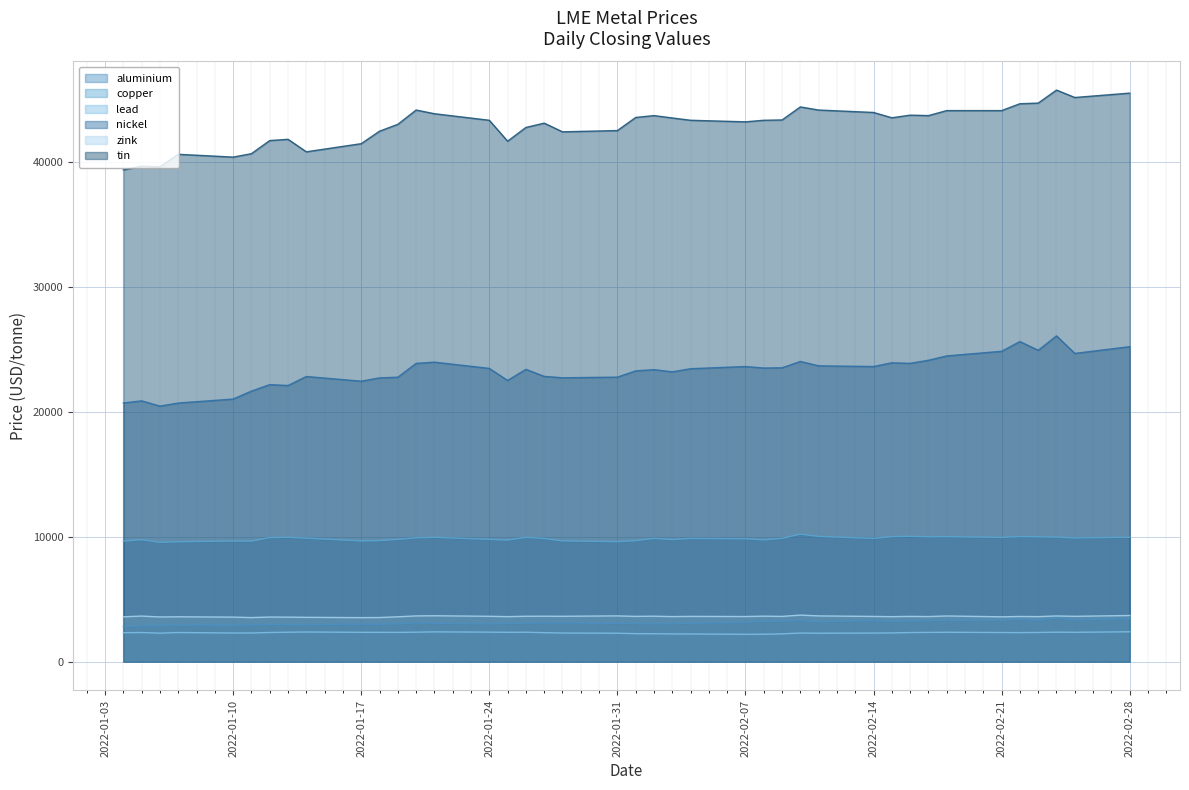

At how many categories does at least one series exceed 5610?

40